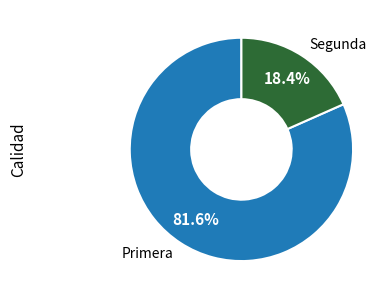

True or false: Primera accounts for 82% of the total.

True